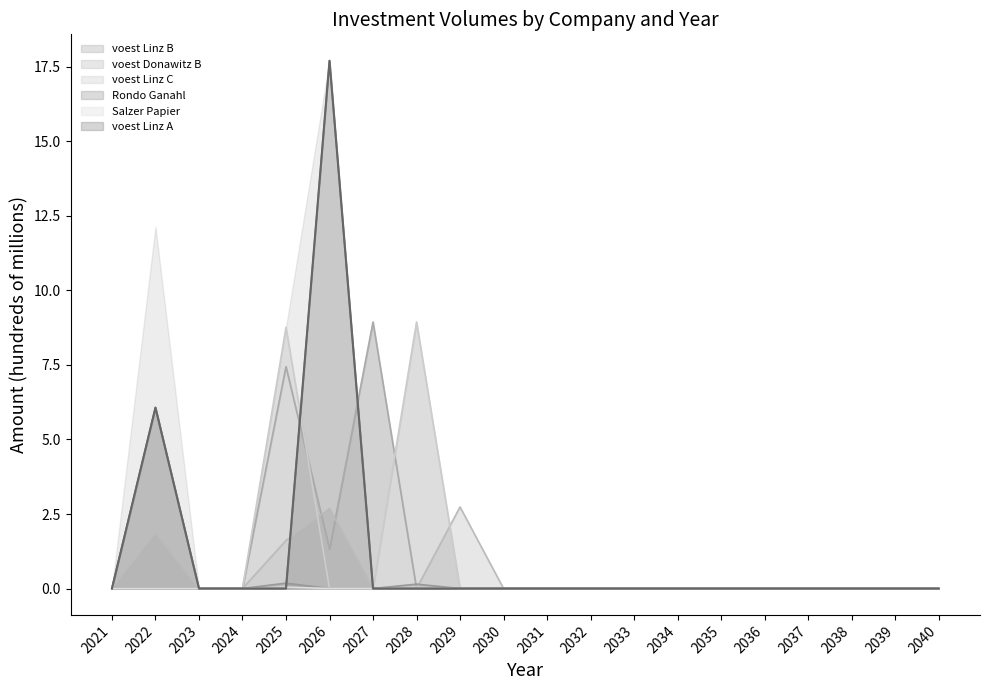

Is it true that voest Linz C equals 3.1 at 2022?

False